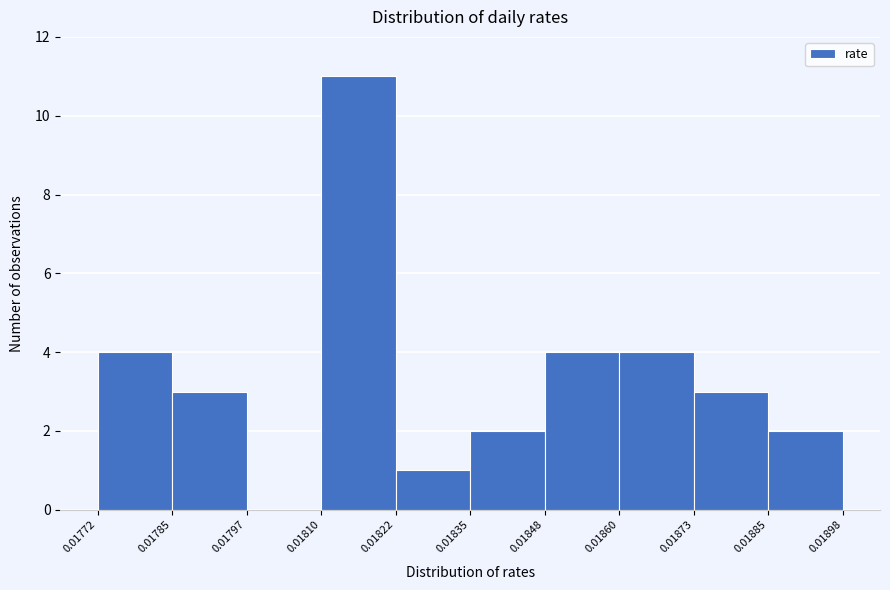

What is the height of the bar covering 0.01873 to 0.01885 on the x-axis? The values are not printed on the chart, so give them approximately, as read against the axis.

3